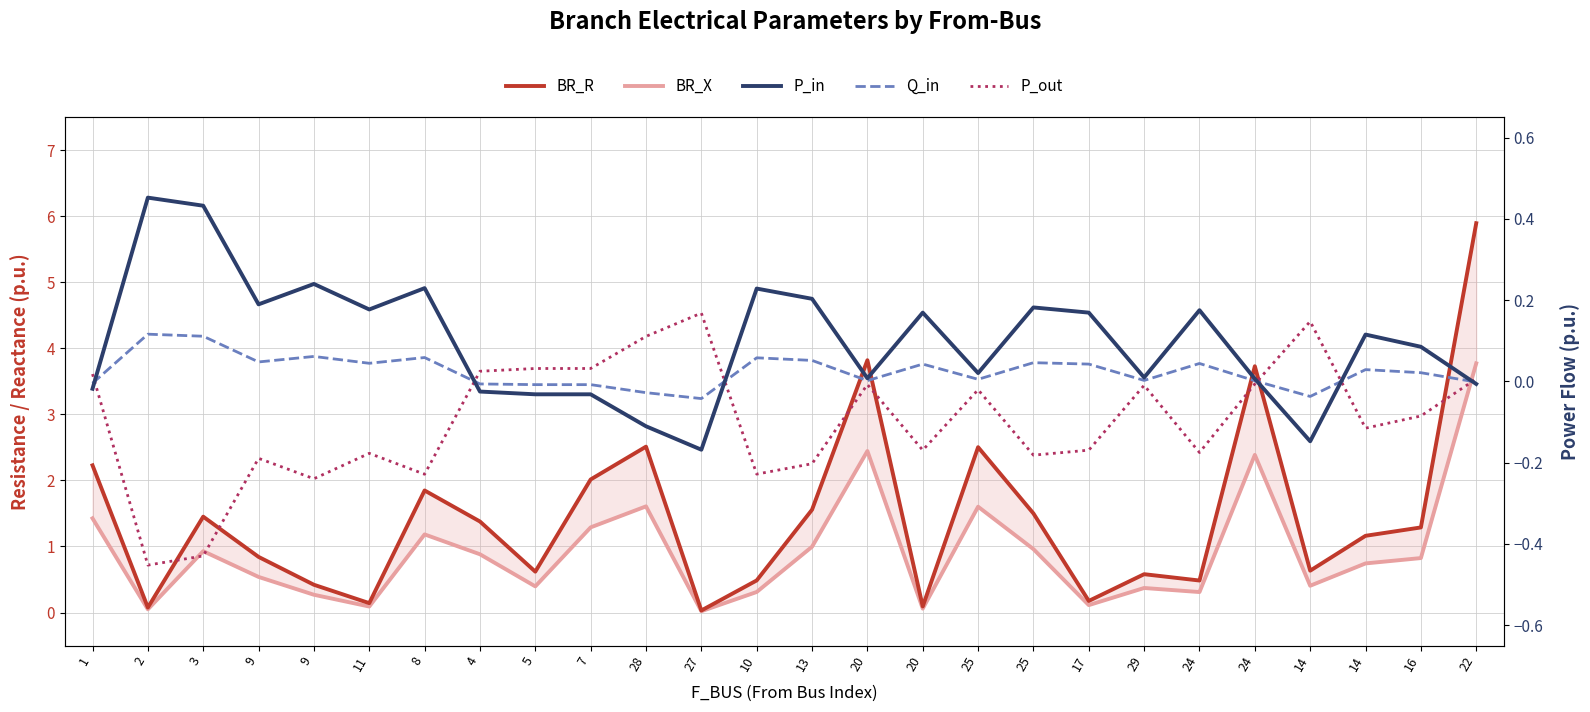

At which category is the sum across all series the highest?

22